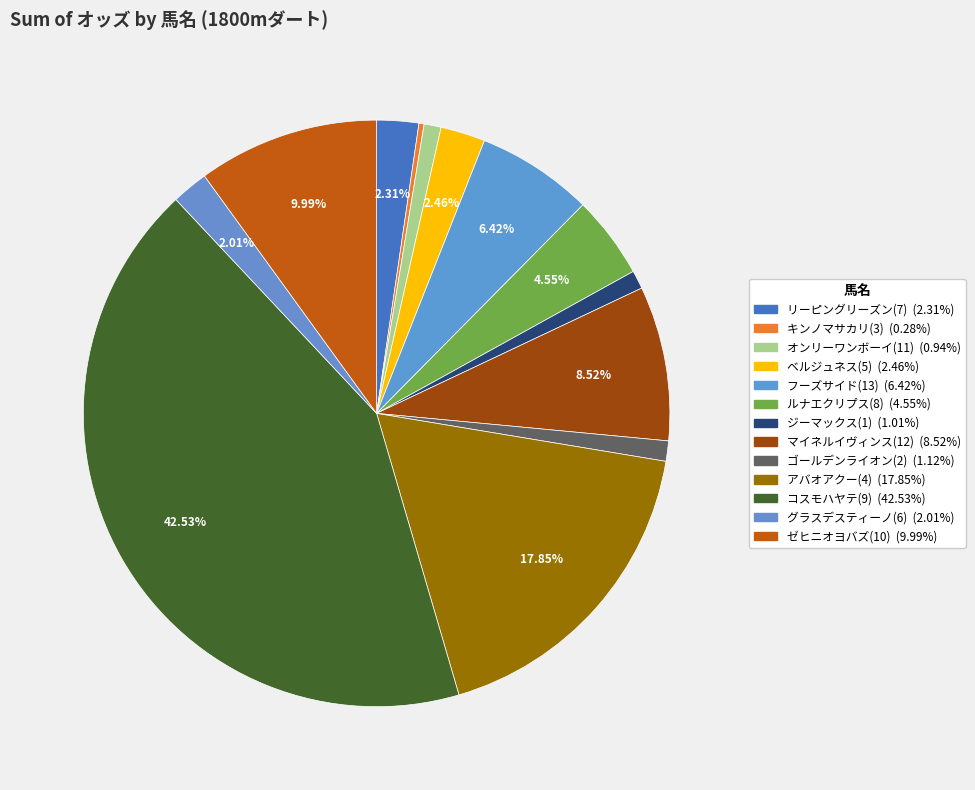

Is it true that ゼヒニオヨバズ(10) is 10% of the pie?

True